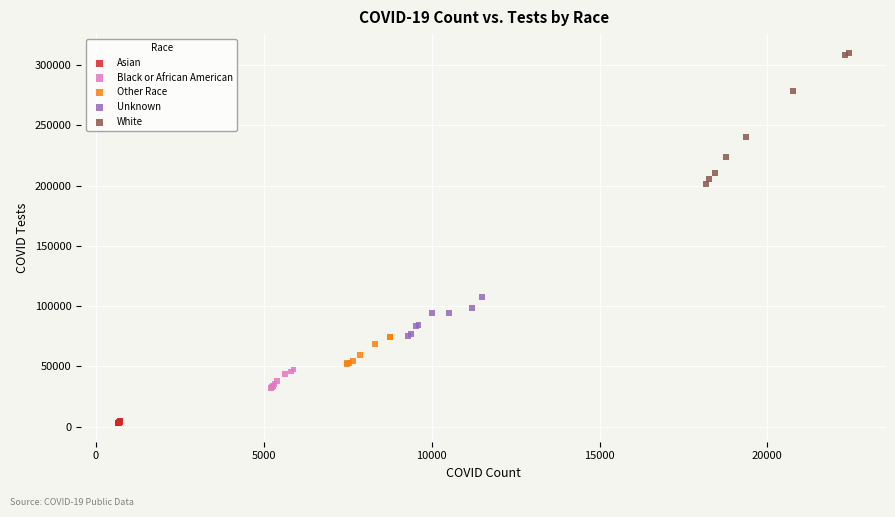

What are all the series names shown in the legend?

Asian, Black or African American, Other Race, Unknown, White